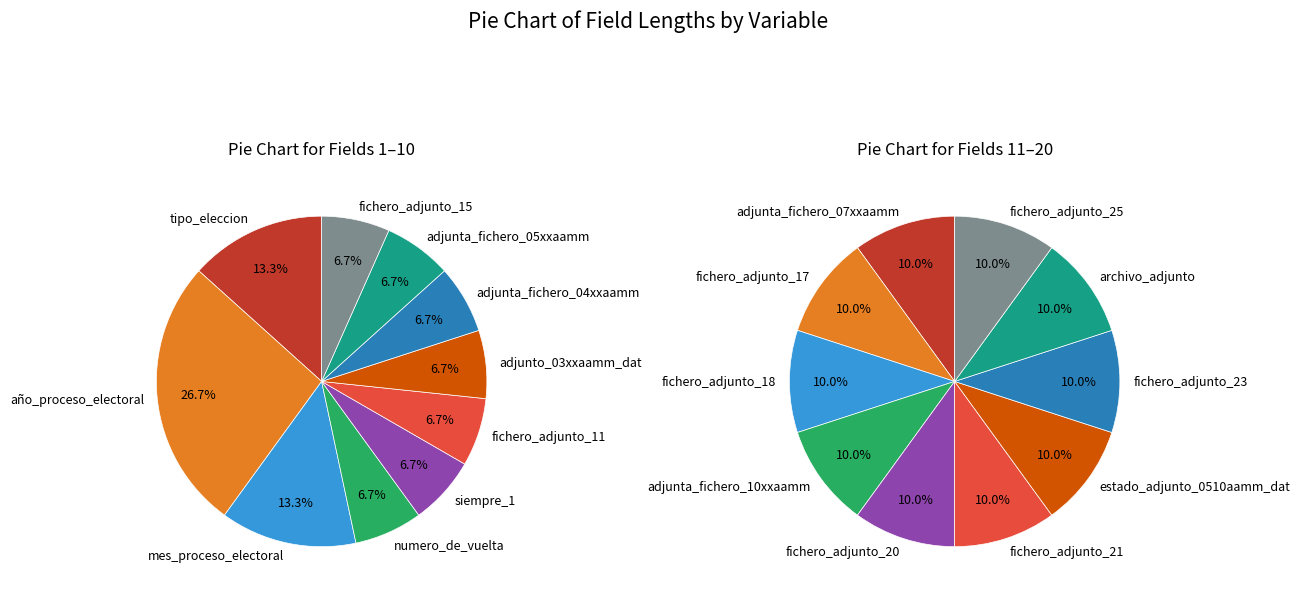

What is the change in value from mes_proceso_electoral to adjunta_fichero_10xxaamm?

-1